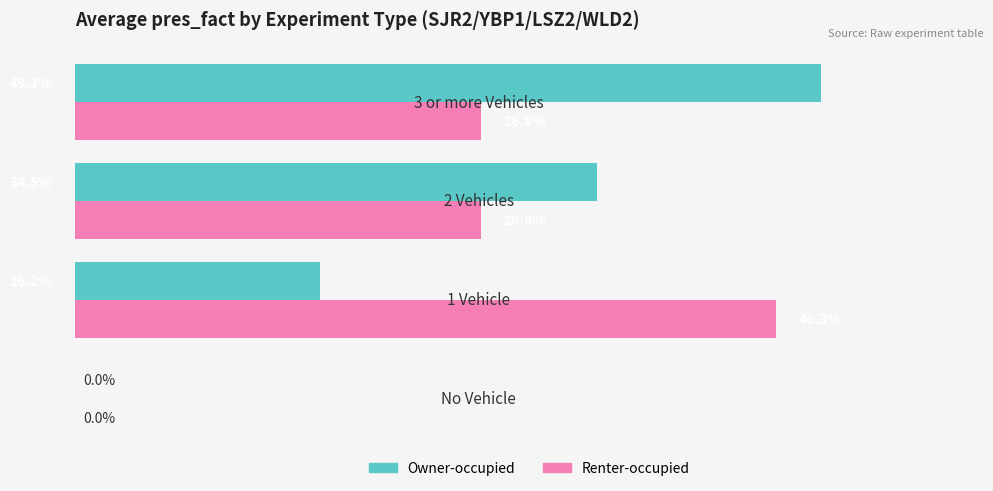

What are all the series names shown in the legend?

Owner-occupied, Renter-occupied